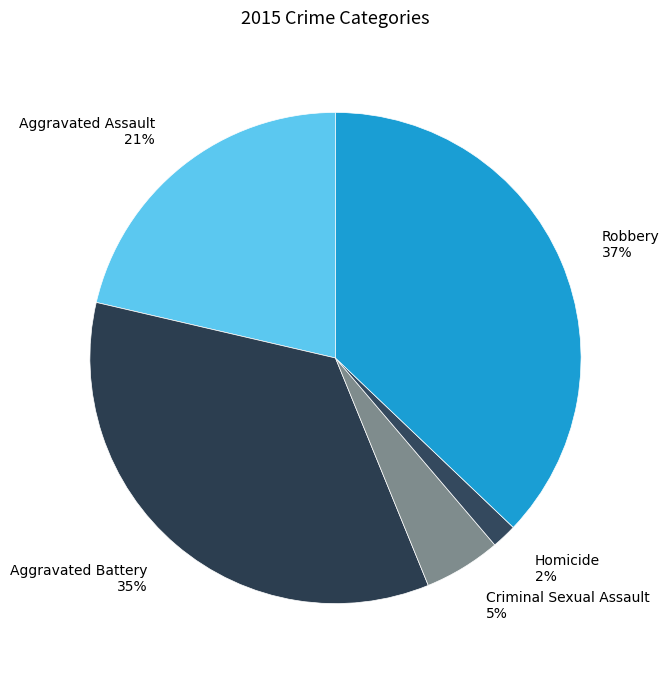

Approximately how many times larger is the value at Aggravated Assault compared to Robbery?

0.6